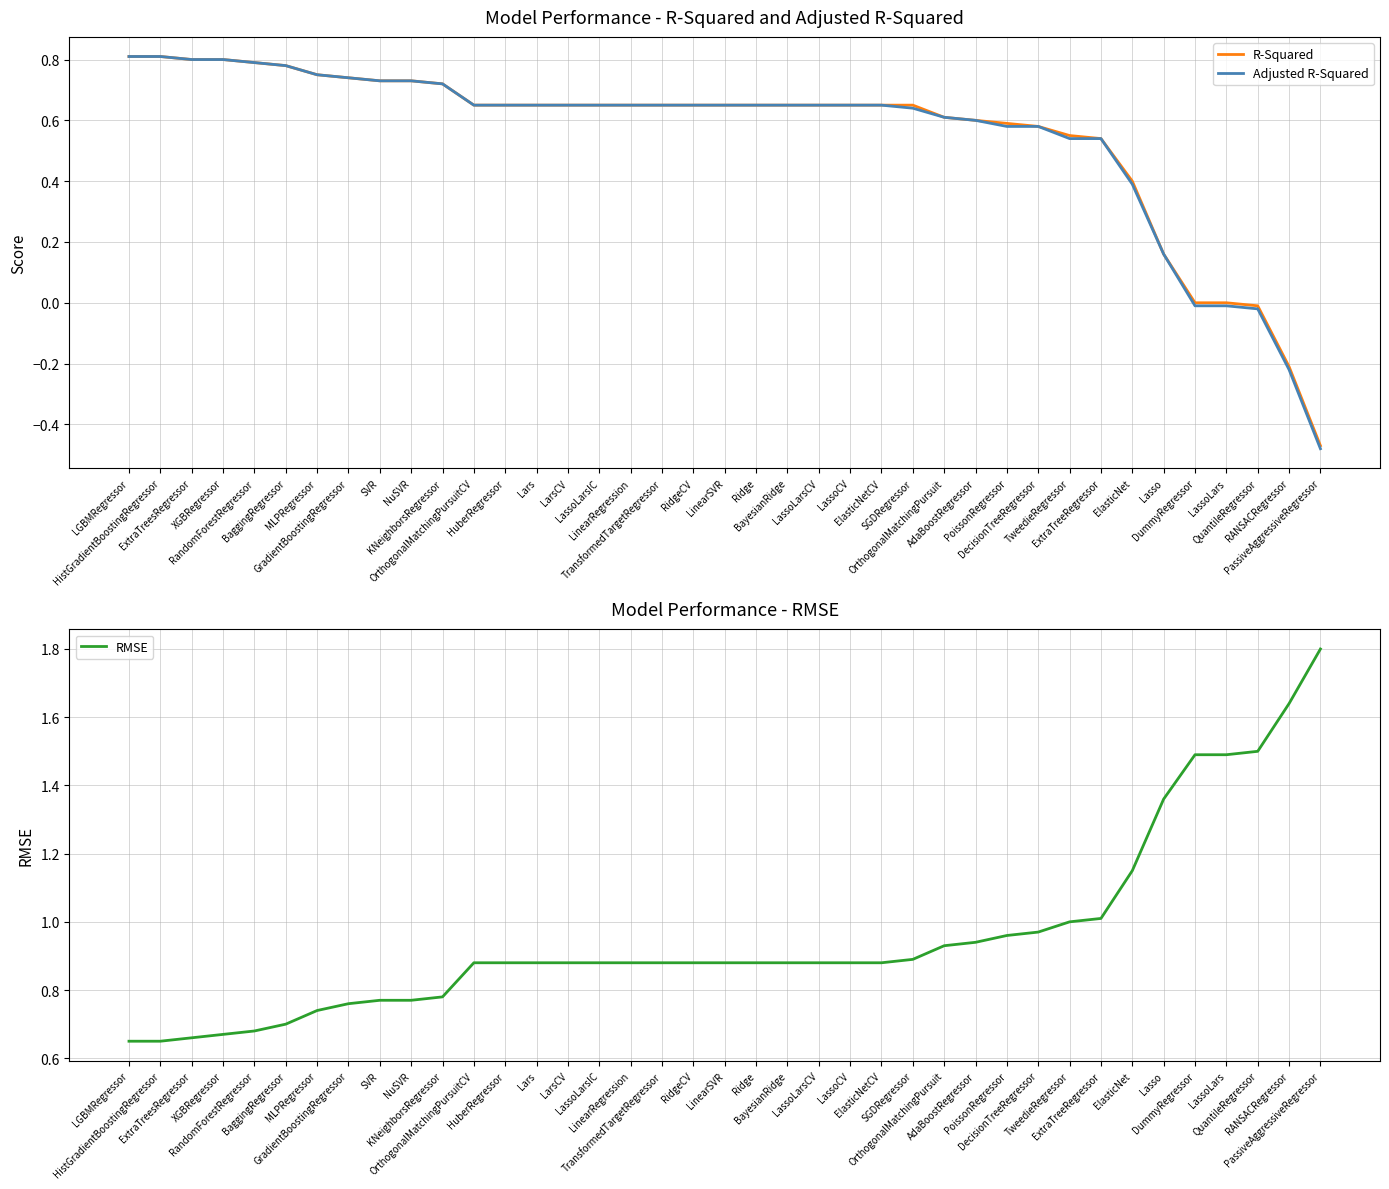

What is the value of the RMSE point at the 12th from the left?

0.9